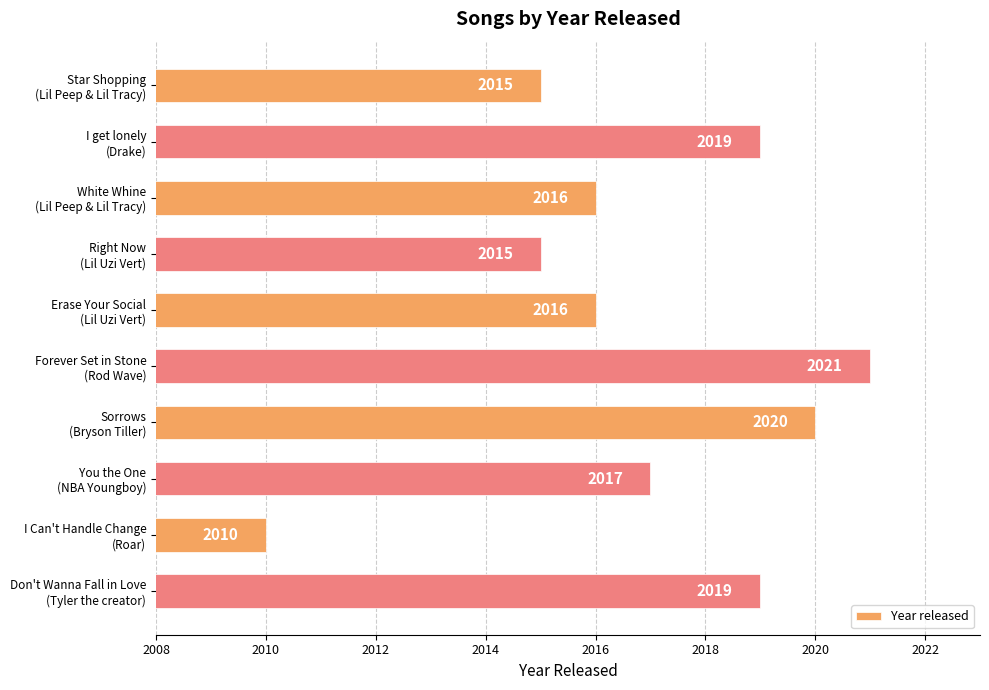

Reading top to bottom, list all the values displayed in this chart.

2015	2019	2016	2015	2016	2021	2020	2017	2010	2019